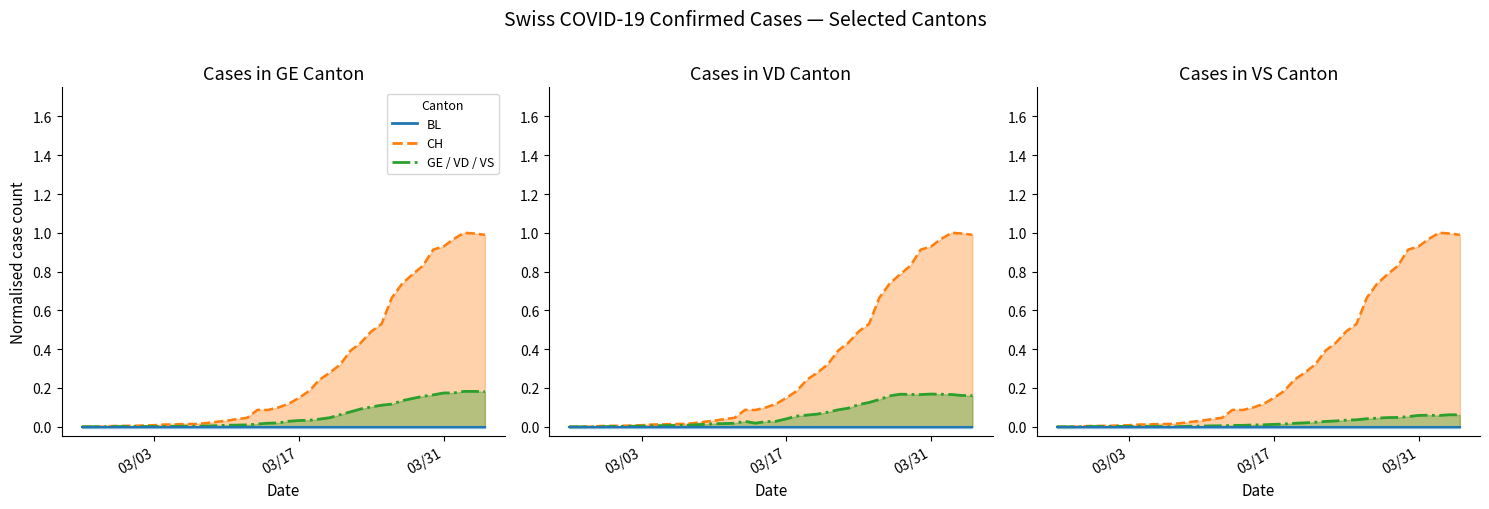

What is the difference between the second highest and minimum values in the CH series?

1.0